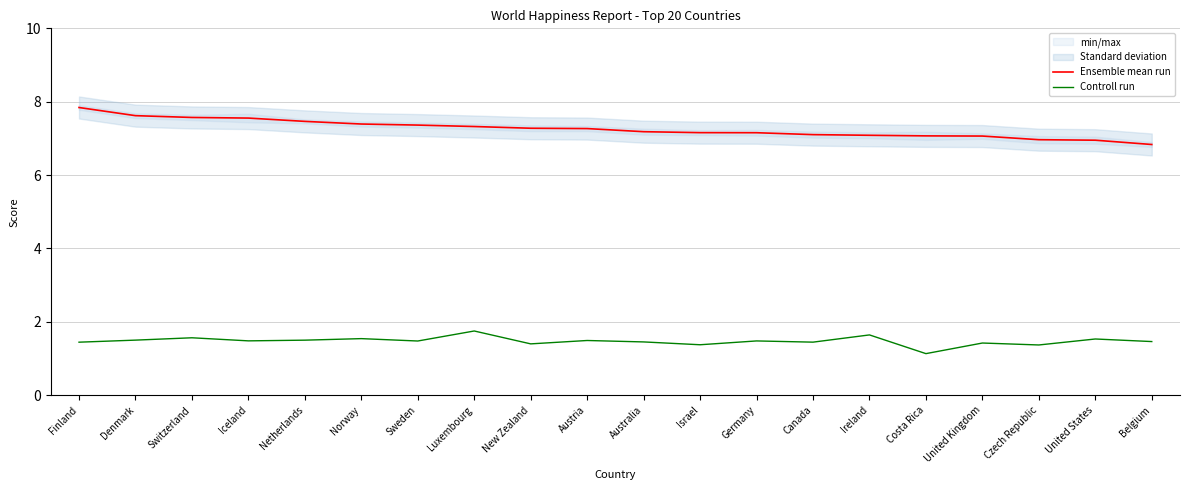

What is the label of the 13th point from the left?

Germany